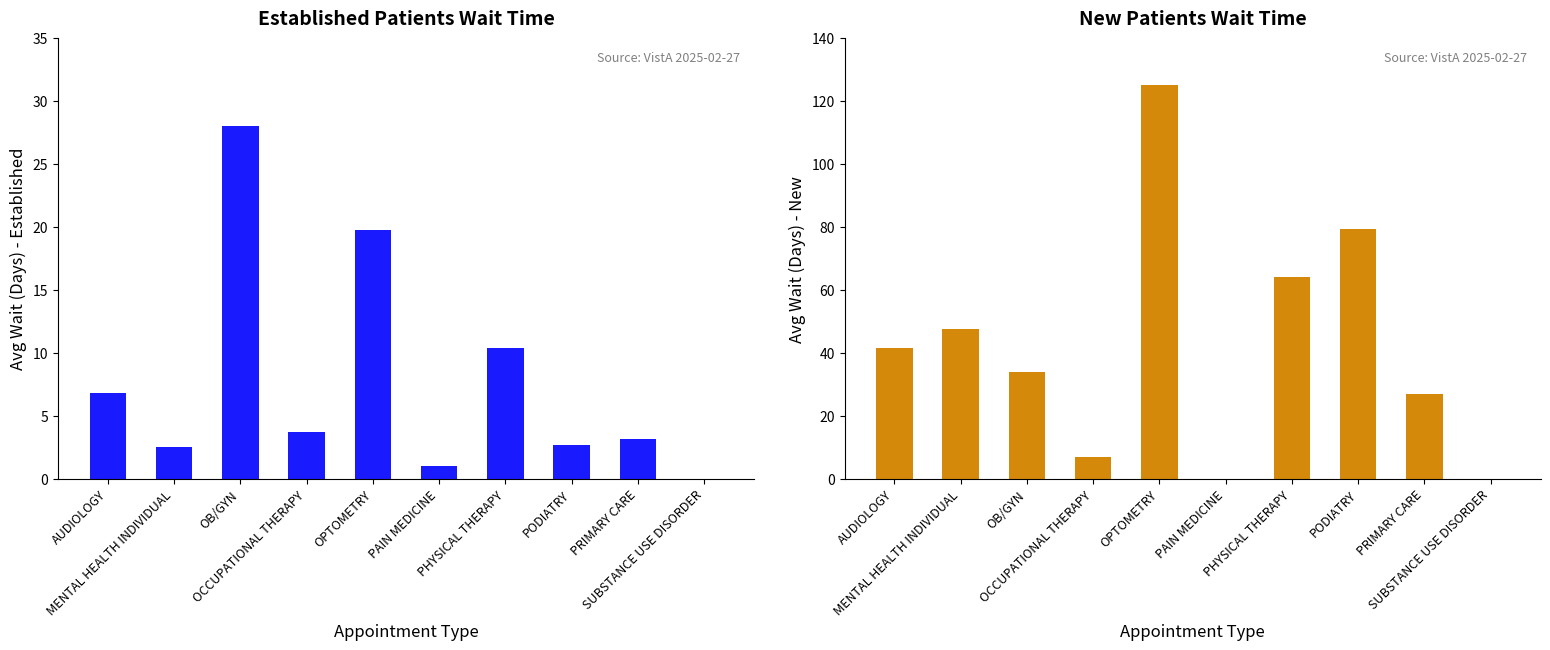

Between OB/GYN and OCCUPATIONAL THERAPY, which is larger?

OB/GYN